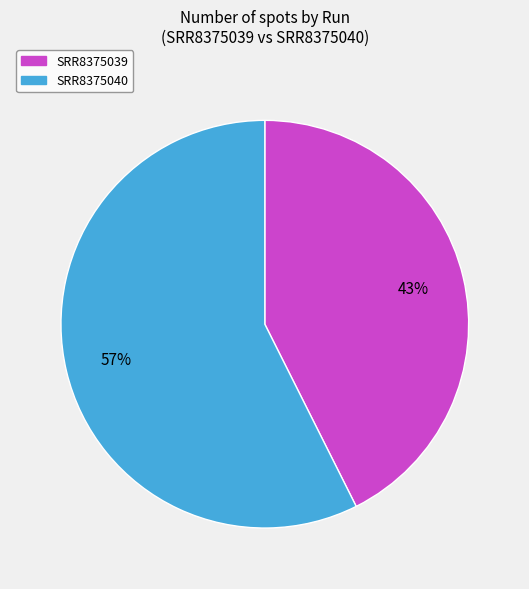

Rank the categories by value from highest to lowest.

SRR8375040, SRR8375039